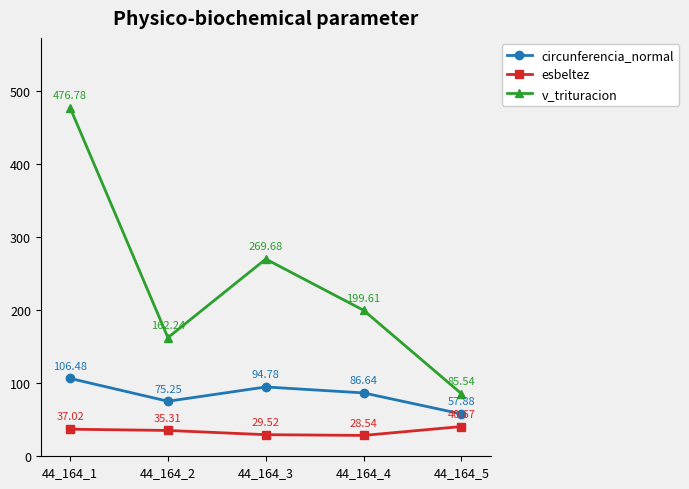

What are all the series names shown in the legend?

circunferencia_normal, esbeltez, v_trituracion